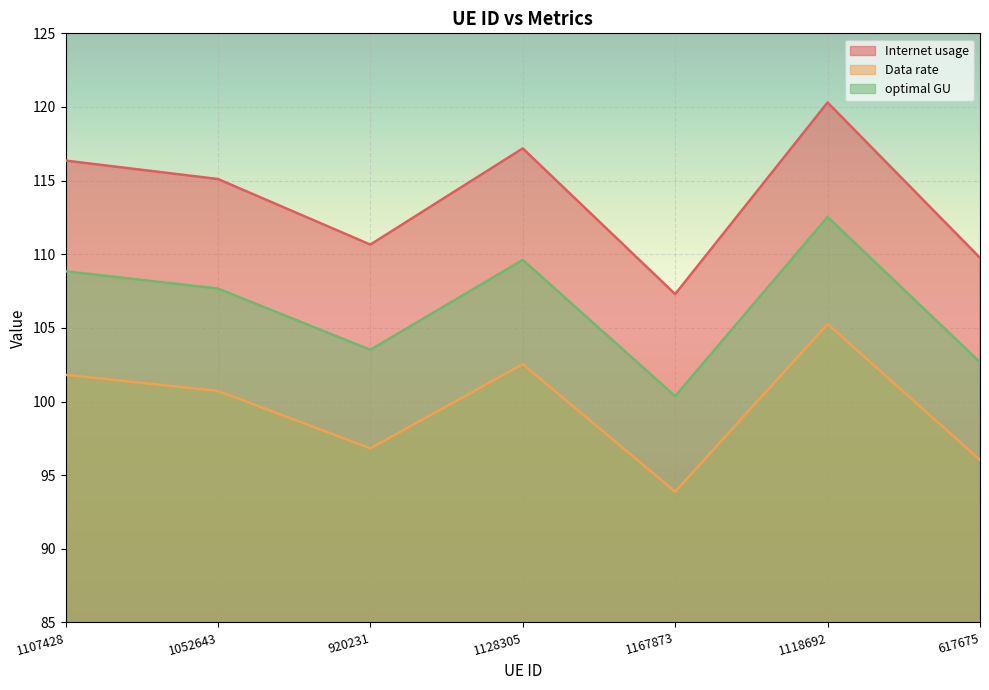

Which has a higher value, 1118692 or 1128305?

1118692